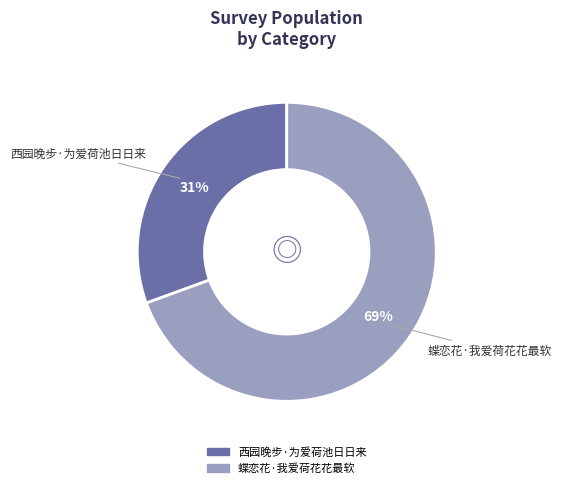

Which has a higher value, 蝶恋花·我爱荷花花最软 or 西园晚步·为爱荷池日日来?

蝶恋花·我爱荷花花最软